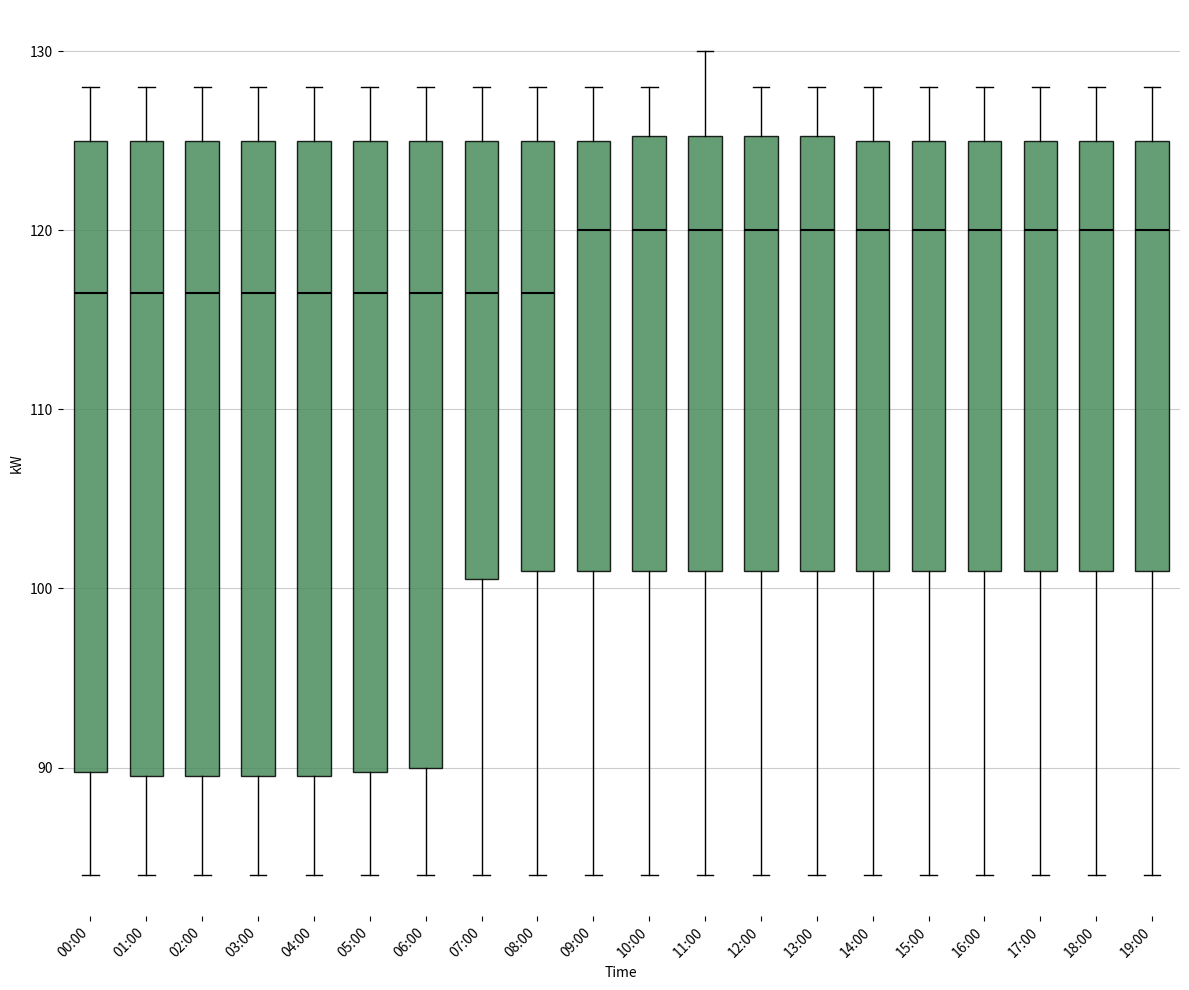

Reading left to right, transcribe this box plot: for each box, give where its median line is, the range the box spans, and where its two whiskers end, as read against the y-axis. The values are not printed on the chart, so give them approximately, as read against the axis.

00:00: median 117, box 90 to 125, whiskers 84 to 128
01:00: median 117, box 90 to 125, whiskers 84 to 128
02:00: median 117, box 90 to 125, whiskers 84 to 128
03:00: median 117, box 90 to 125, whiskers 84 to 128
04:00: median 117, box 90 to 125, whiskers 84 to 128
05:00: median 117, box 90 to 125, whiskers 84 to 128
06:00: median 117, box 90 to 125, whiskers 84 to 128
07:00: median 117, box 101 to 125, whiskers 84 to 128
08:00: median 117, box 101 to 125, whiskers 84 to 128
09:00: median 120, box 101 to 125, whiskers 84 to 128
10:00: median 120, box 101 to 125, whiskers 84 to 128
11:00: median 120, box 101 to 125, whiskers 84 to 130
12:00: median 120, box 101 to 125, whiskers 84 to 128
13:00: median 120, box 101 to 125, whiskers 84 to 128
14:00: median 120, box 101 to 125, whiskers 84 to 128
15:00: median 120, box 101 to 125, whiskers 84 to 128
16:00: median 120, box 101 to 125, whiskers 84 to 128
17:00: median 120, box 101 to 125, whiskers 84 to 128
18:00: median 120, box 101 to 125, whiskers 84 to 128
19:00: median 120, box 101 to 125, whiskers 84 to 128